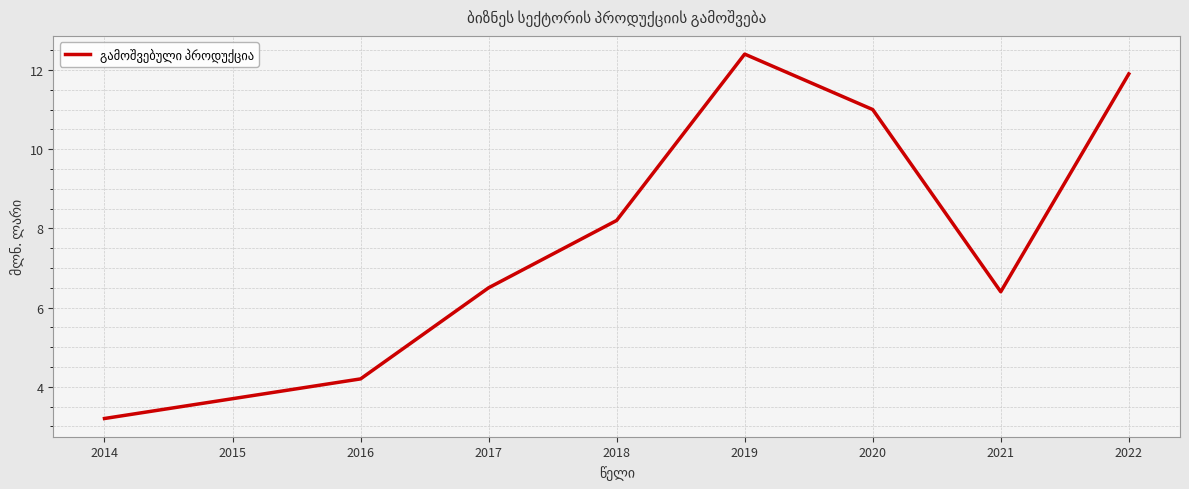

Approximately how many times larger is the value at 2017 compared to 2018?

0.8